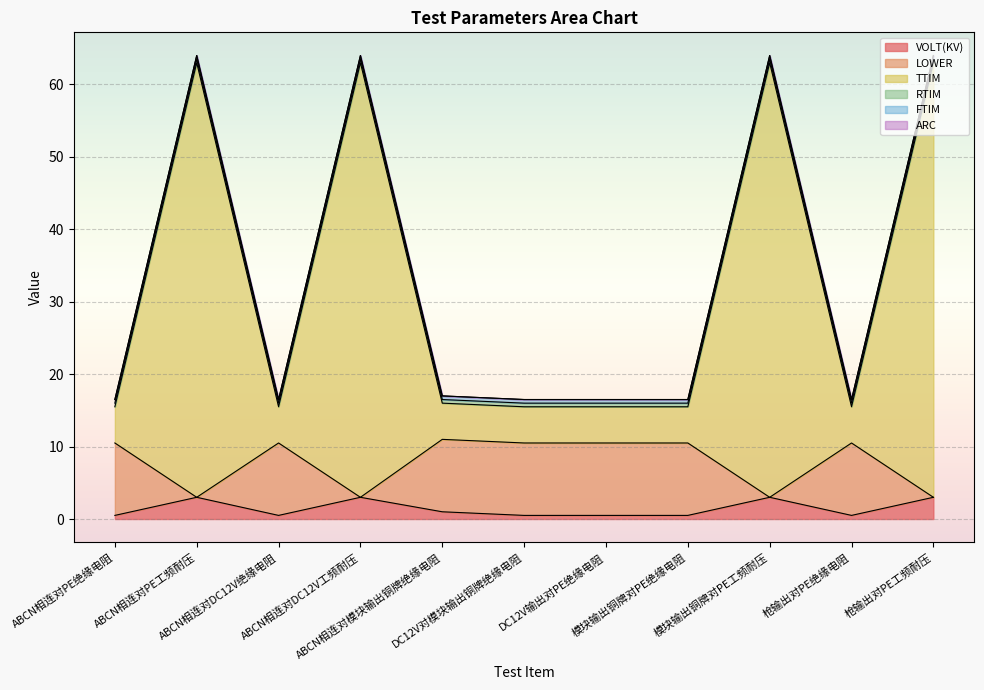

Where is the first local maximum for VOLT(KV)?

ABCN相连对PE工频耐压